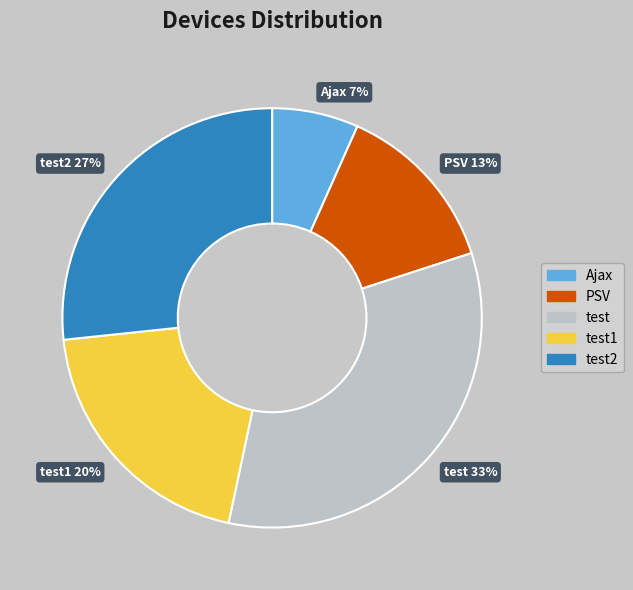

Does test2 27% account for over 50% of the chart?

No